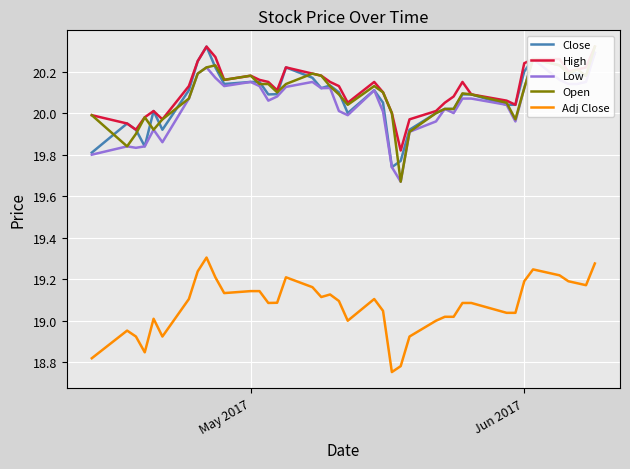

True or false: Adj Close and Close intersect in this chart.

False